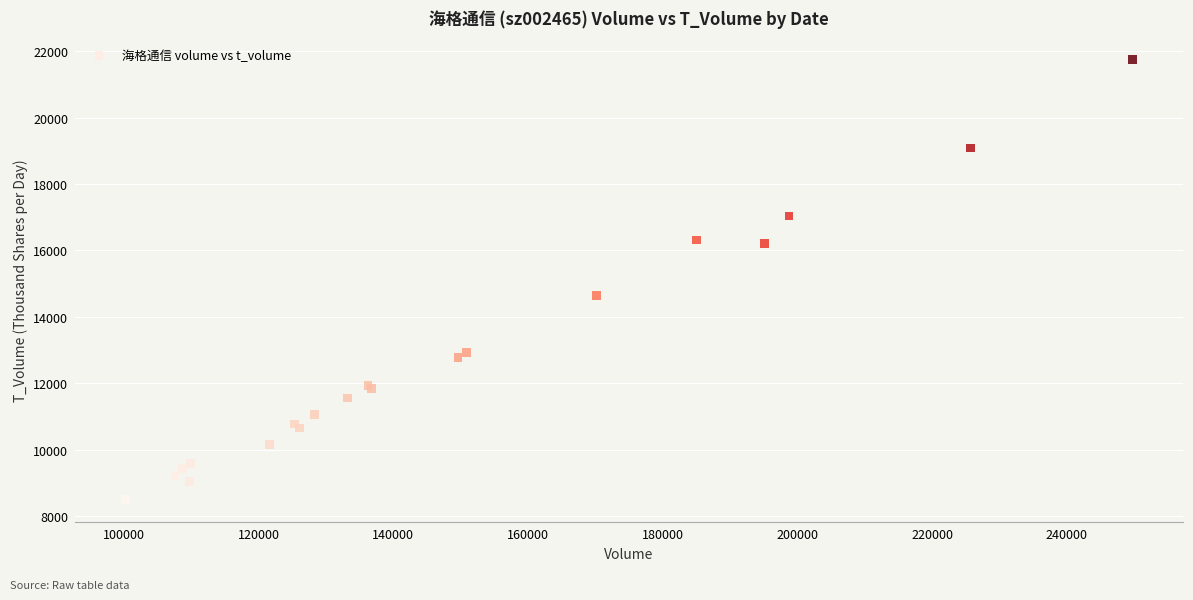

What Y value in the scatter plot is closest to 15123?

14652